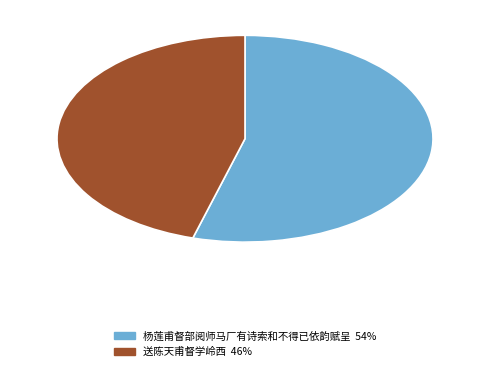

What is the ratio of the value at 送陈天甫督学岭西 to the value at 杨莲甫督部阅师马厂有诗索和不得已依韵赋呈?

0.8